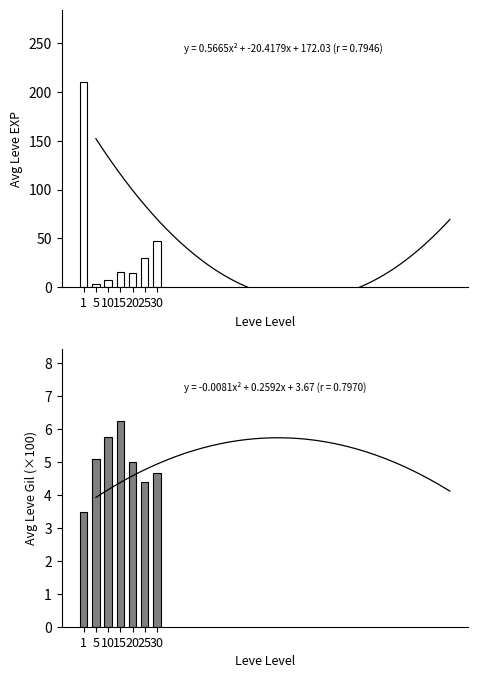

Between 1 and 20, which series saw the biggest shift?

Leve EXP